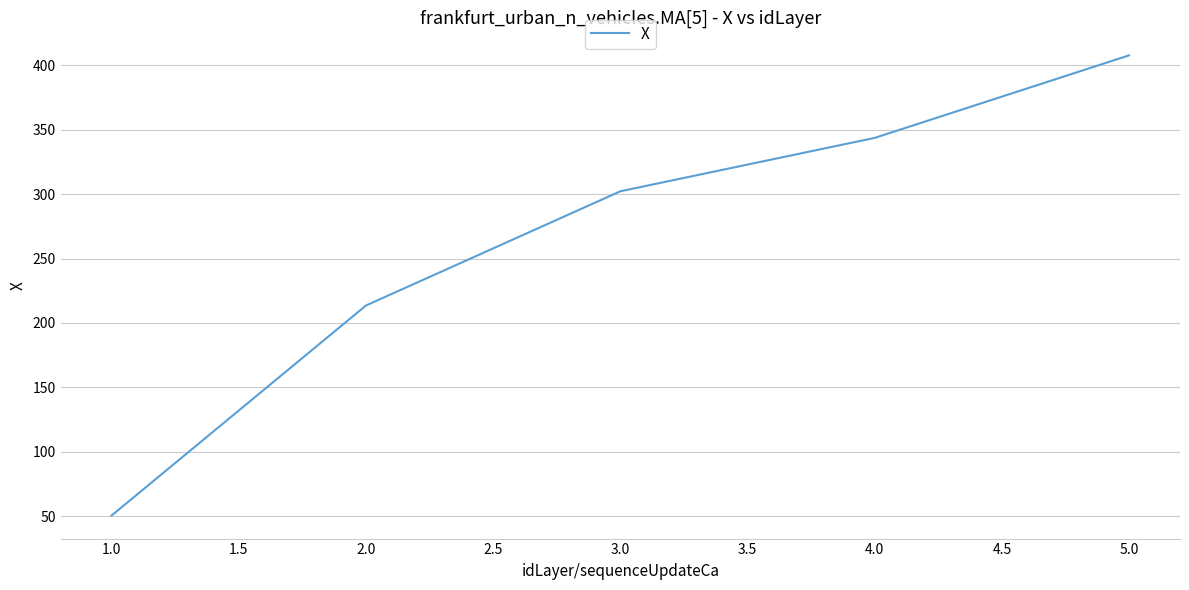

Rank the categories by value from highest to lowest.

5.0, 4.0, 3.0, 2.0, 1.0